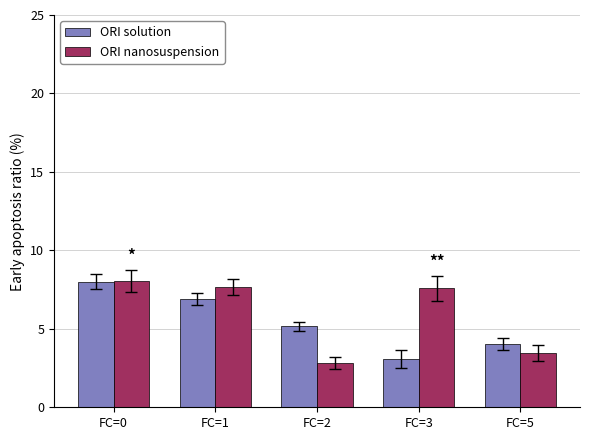

True or false: ORI nanosuspension has a value of 3.5 at FC=5.

True